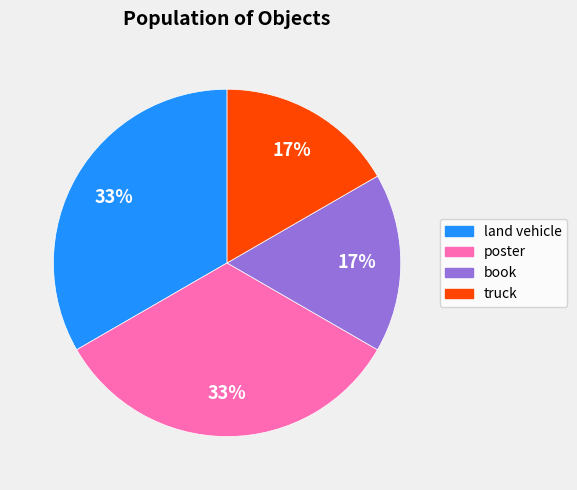

Count the number of slices in the pie.

4